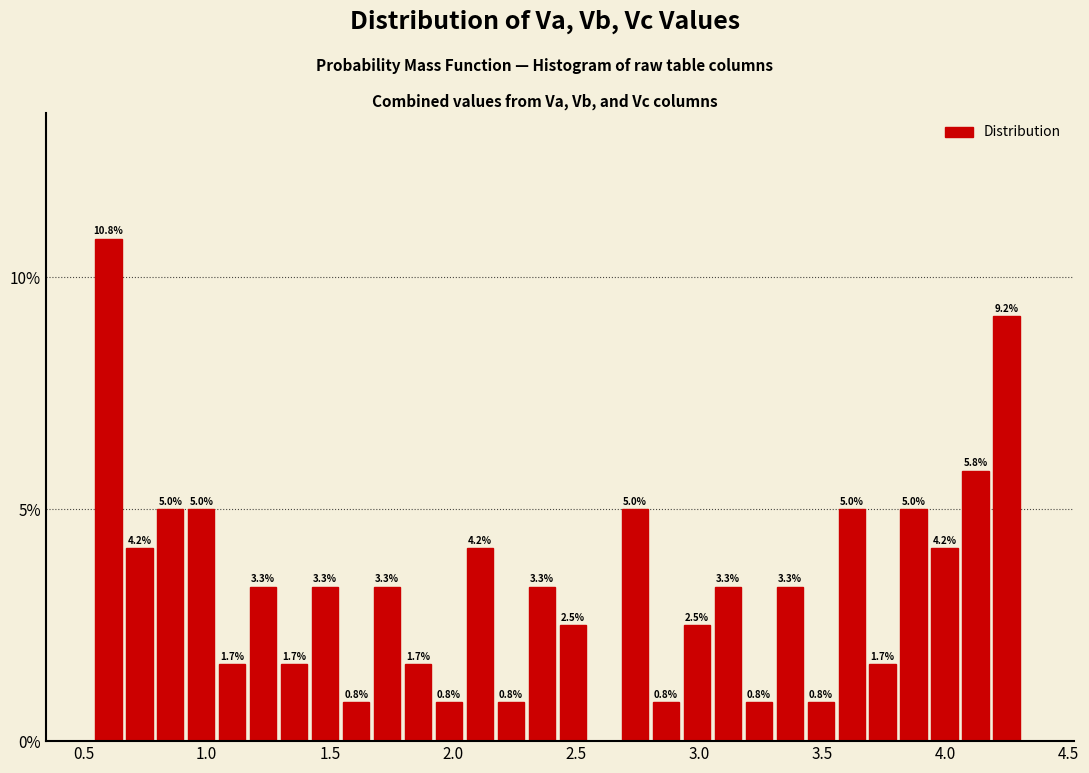

Read against the x-axis, roughly where is the centre of the tallest bar?

0.60